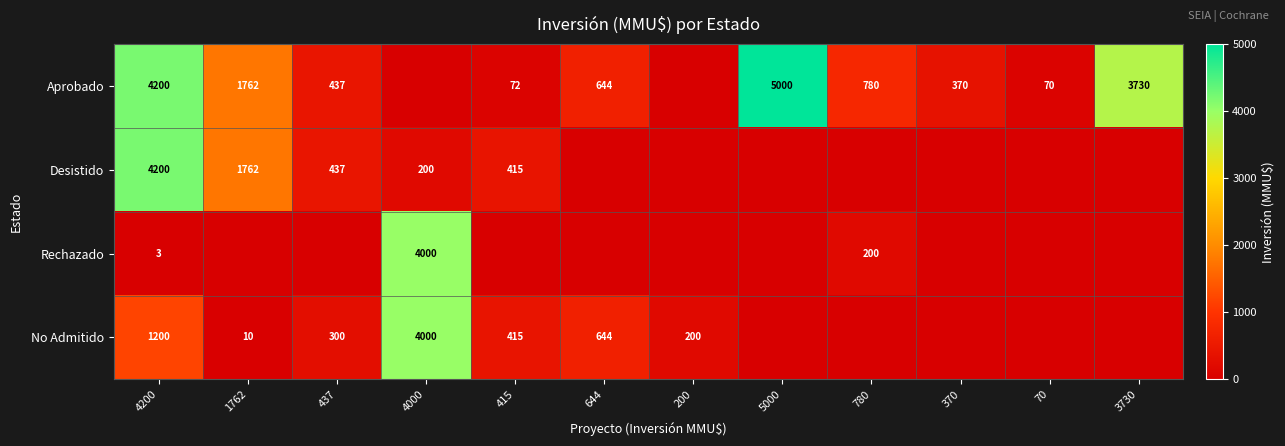

Is the value of Aprobado at 644 greater than the value of No Admitido at 200?

Yes